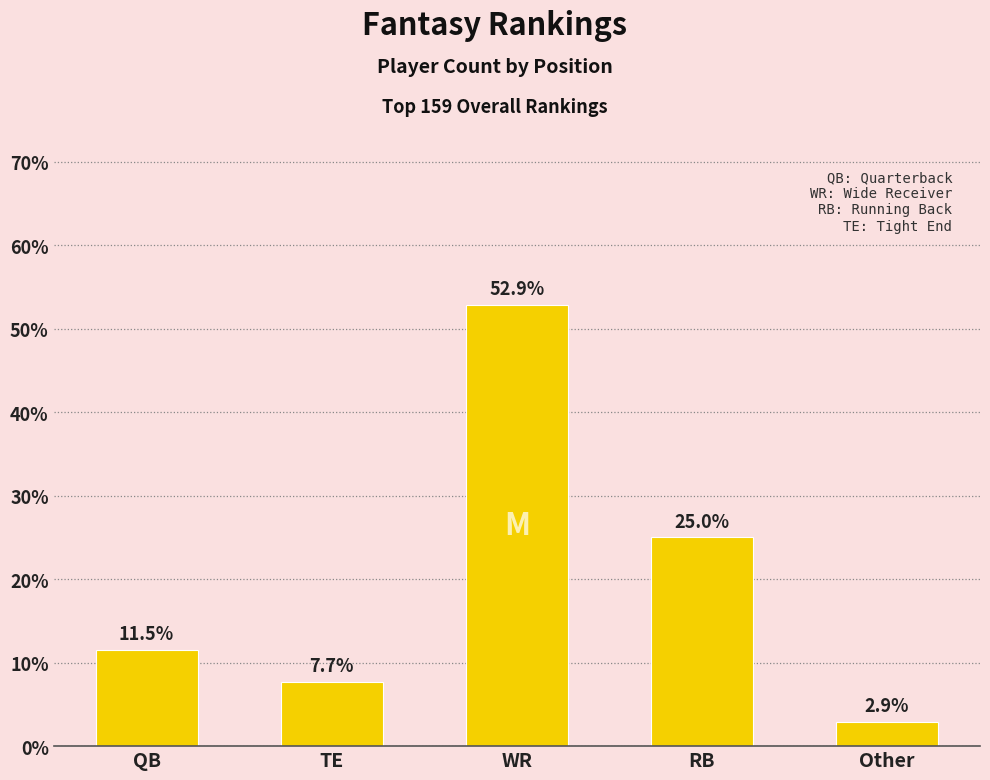

What is the value of the 3rd bar from the left?

52.9